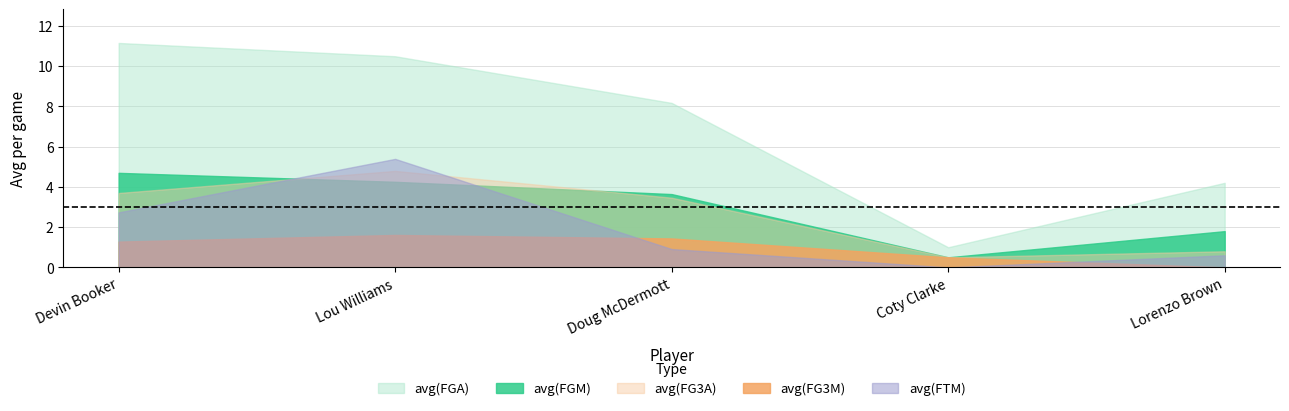

List the series in order of their peak value, highest first.

avg(FGA), avg(FTM), avg(FG3A), avg(FGM), avg(FG3M)